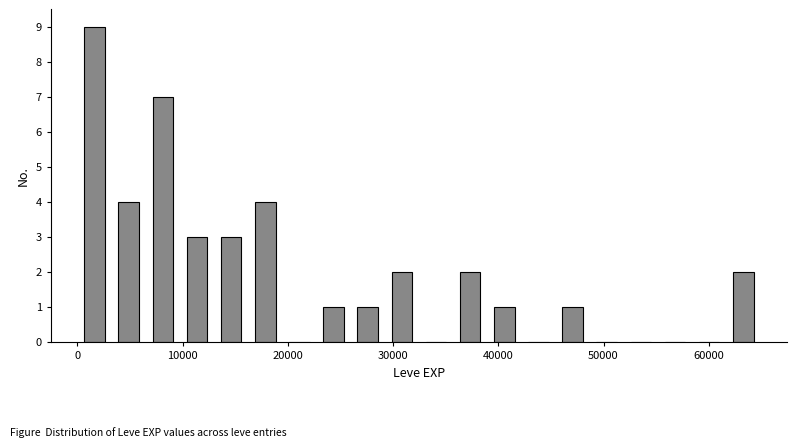

Read against the x-axis, roughly where is the centre of the tallest bar?

2000